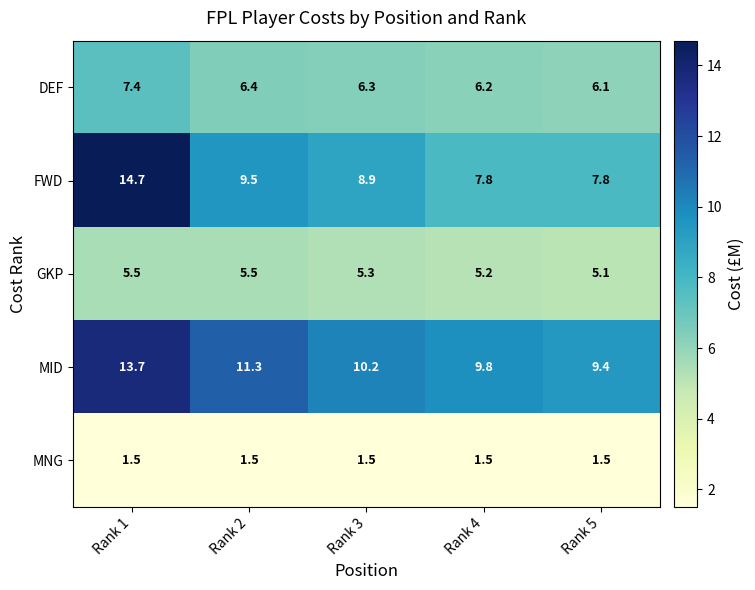

What is the spread (max minus min) of values at Rank 4?

8.3